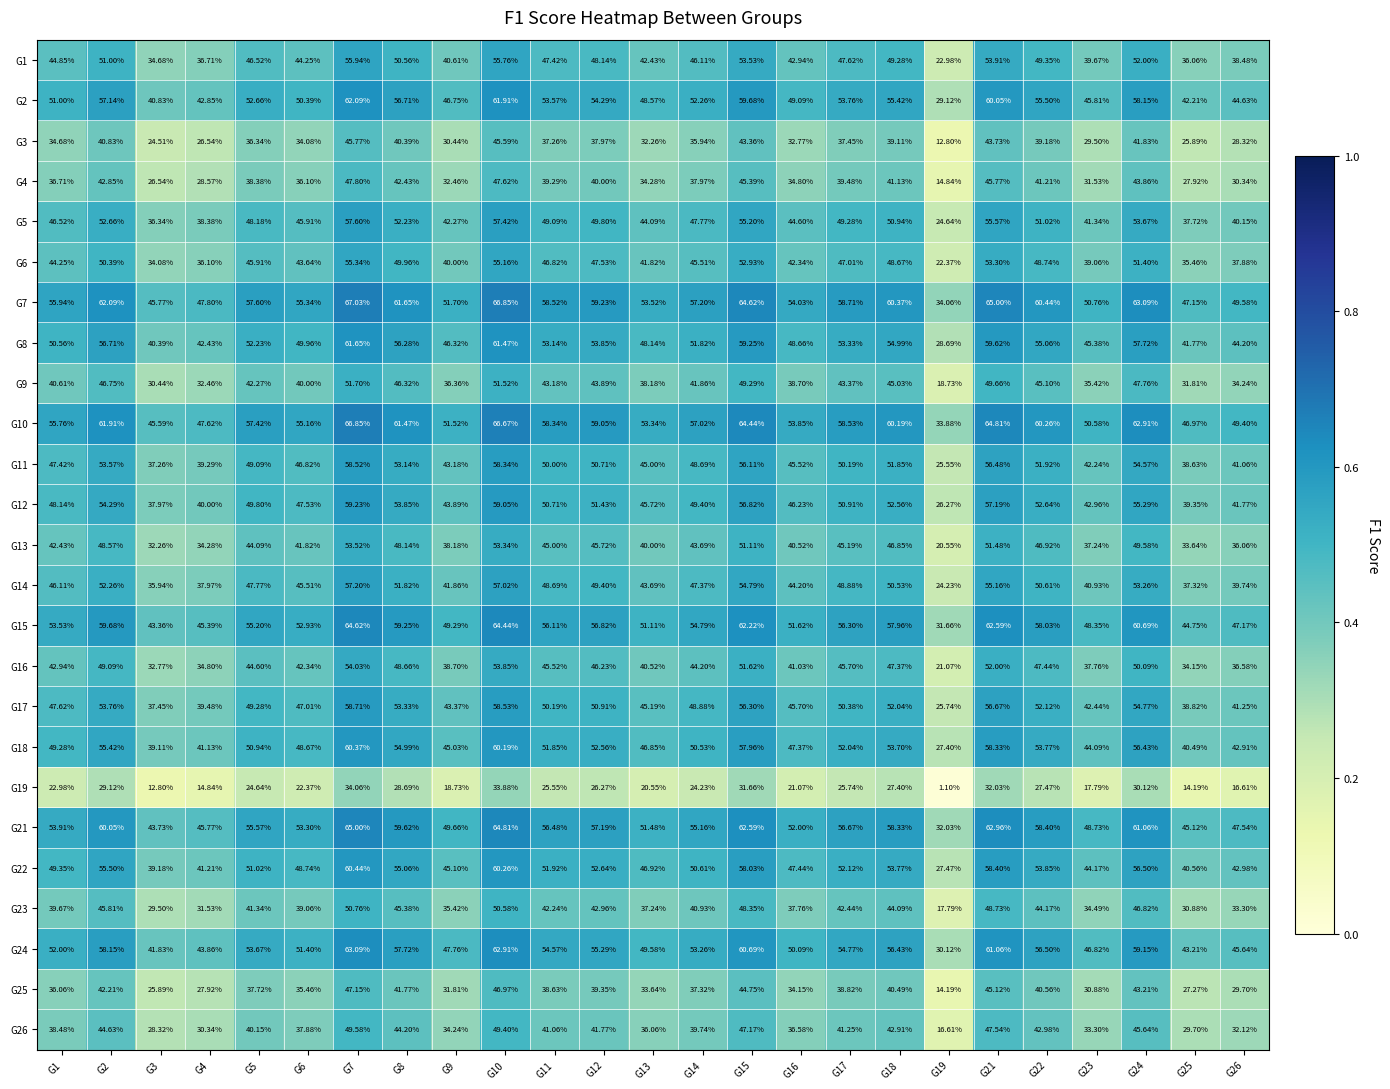

Is the value of G9 at G24 greater than the value of G19 at G6?

Yes